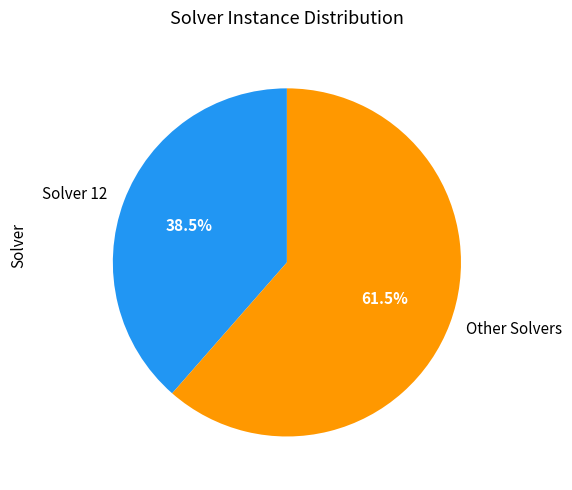

Which slice is the largest?

Other Solvers